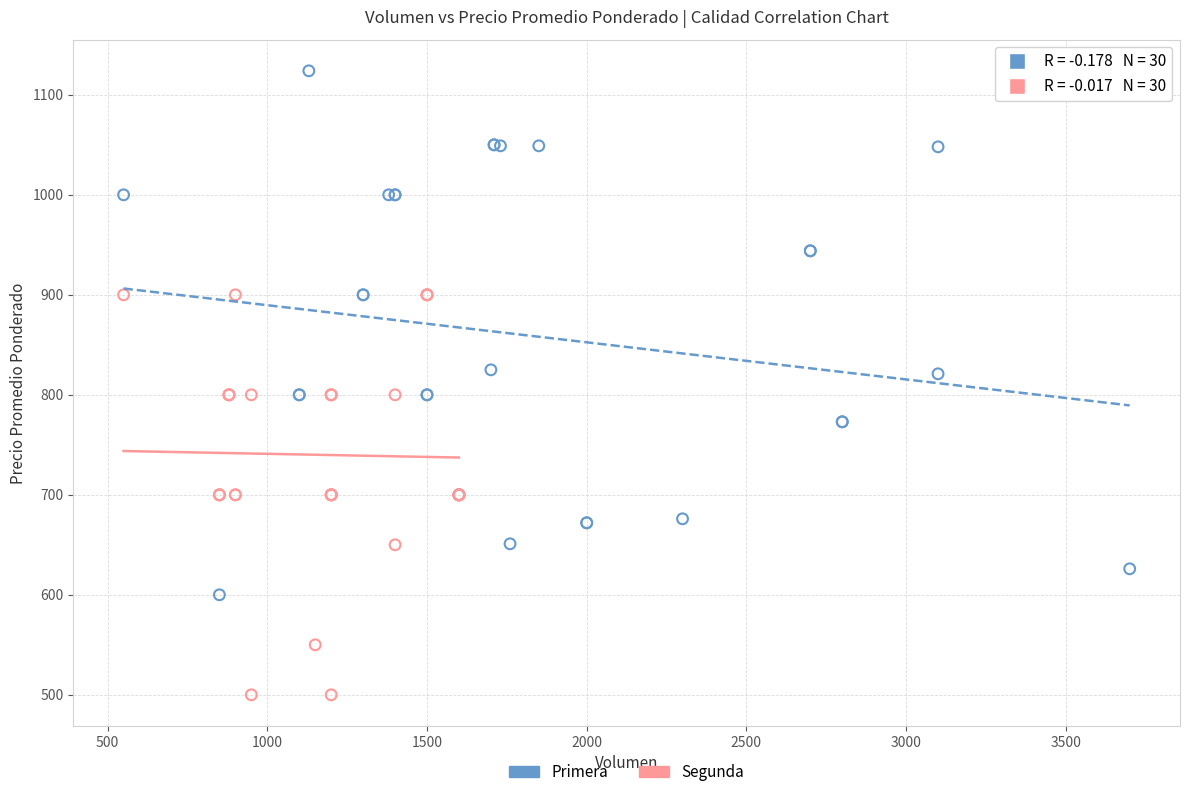

Which series reaches the minimum Y coordinate?

Segunda